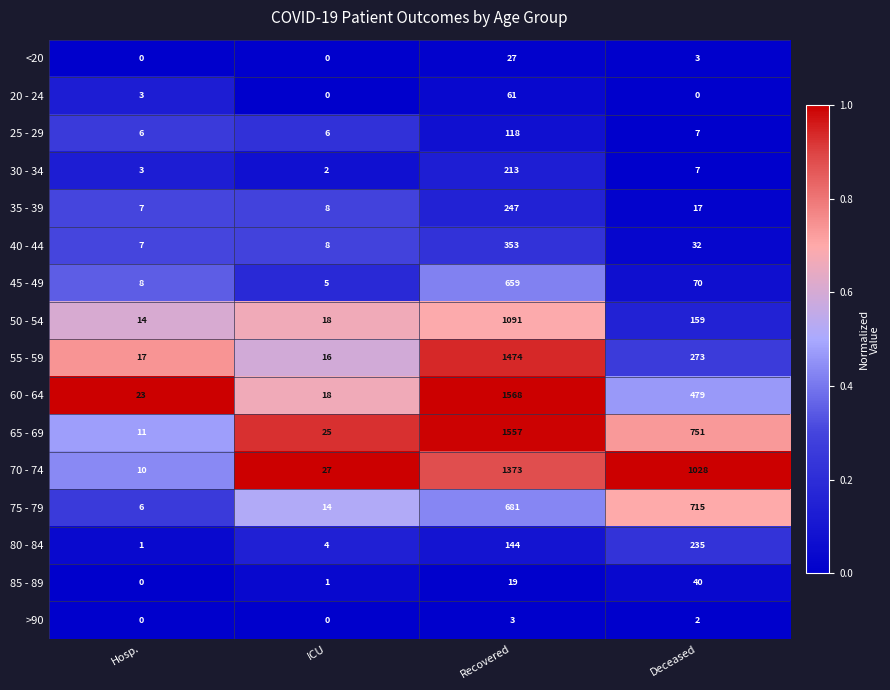

Where is 50 - 54 nearest to the value 552?

Deceased